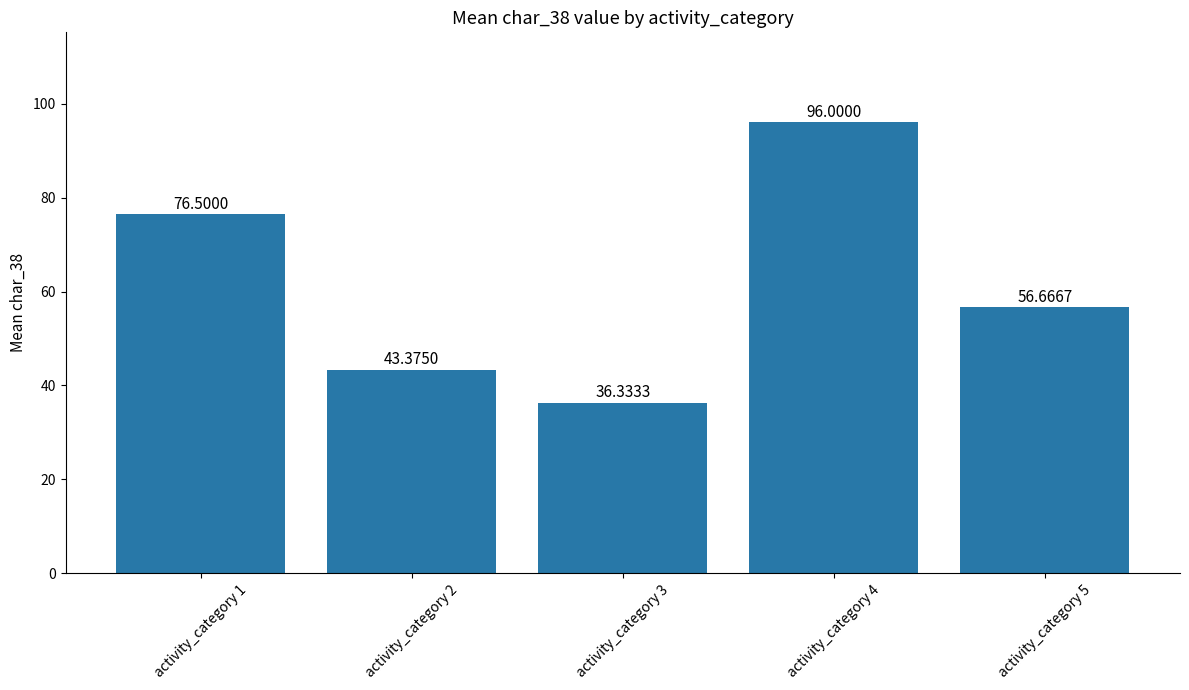

At which label does the data first exceed 56?

activity_category 1